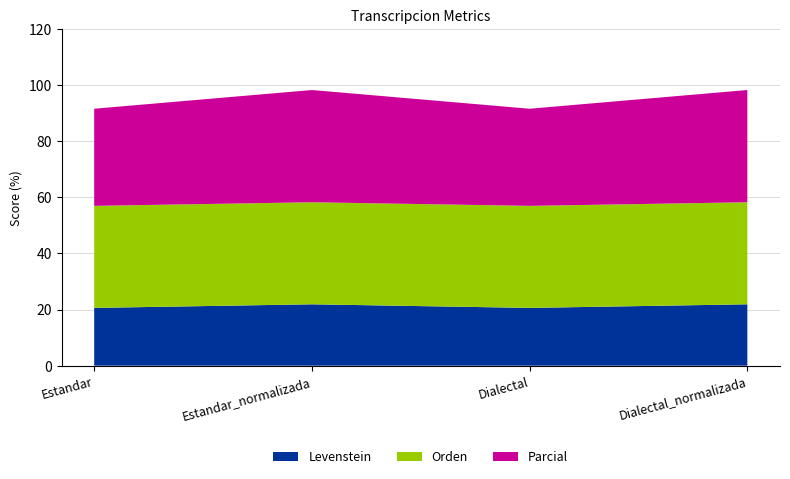

Reading right to left, list all the values displayed in this chart.

Levenstein: 21.9	20.6	21.9	20.6
Parcial: 40.0	34.6	40.0	34.6
Orden: 36.4	36.4	36.4	36.4